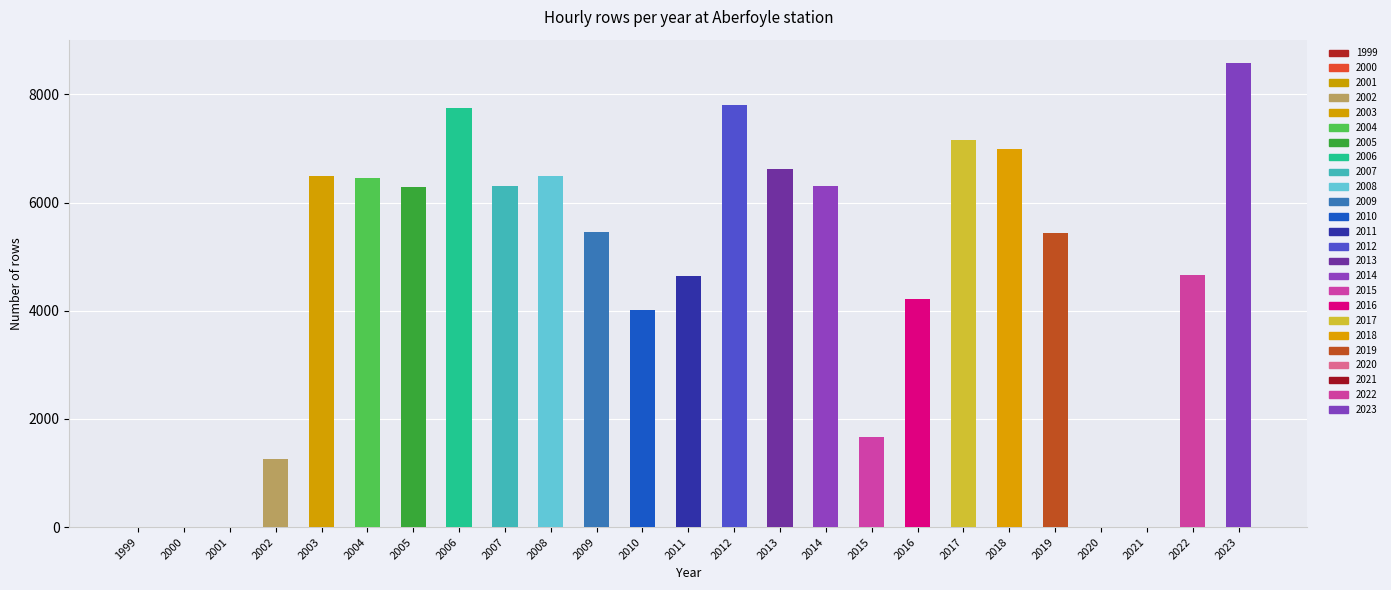

How many bars are there in total?

25